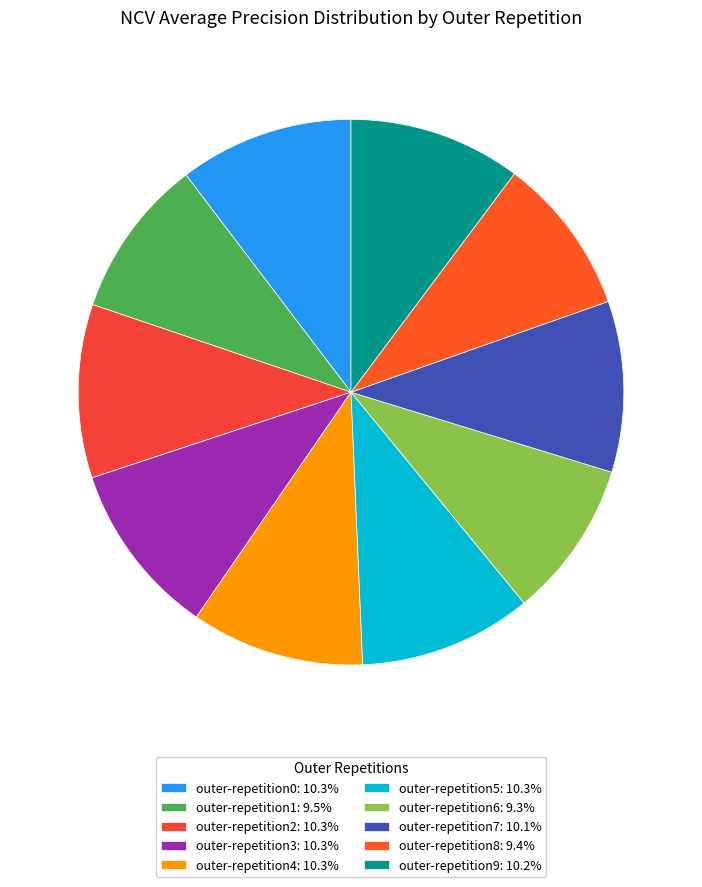

Which category has the smallest portion of the pie?

outer-repetition6